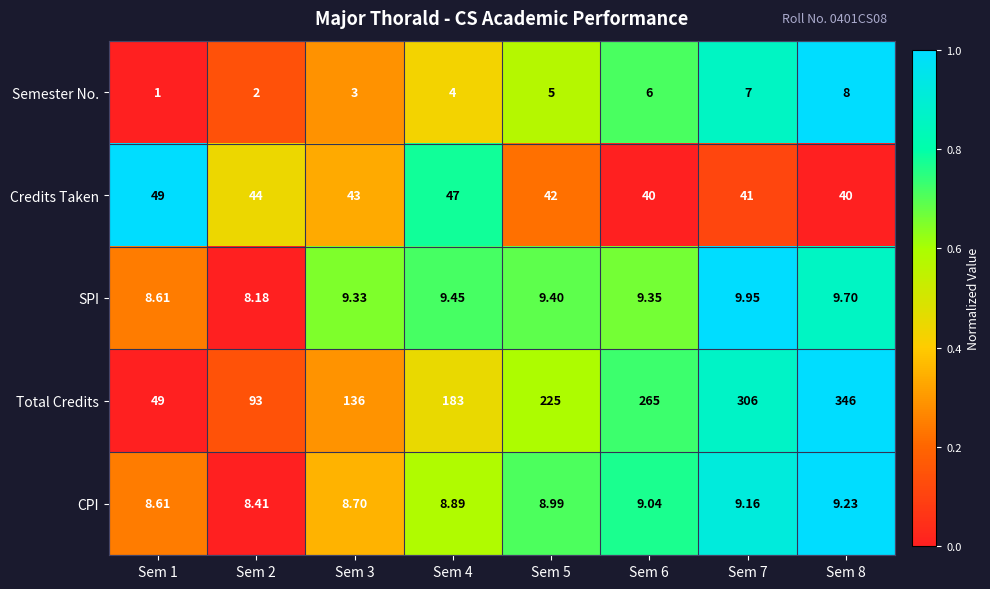

Rank the series at Sem 3 from highest to lowest value.

Total Credits, Credits Taken, SPI, CPI, Semester No.